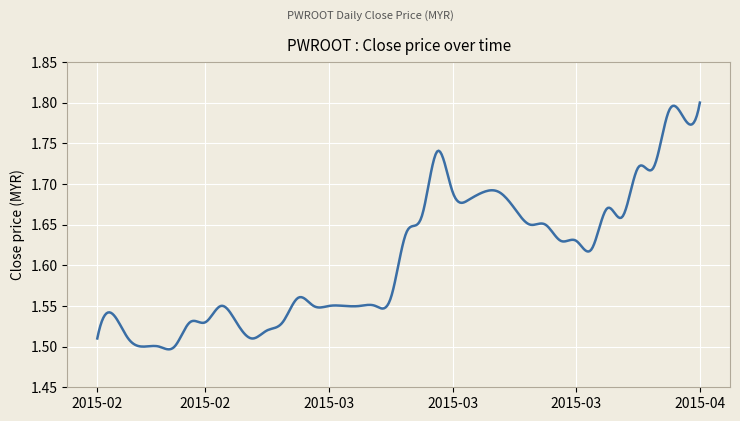

True or false: the data has more than 0 interior local peaks.

True